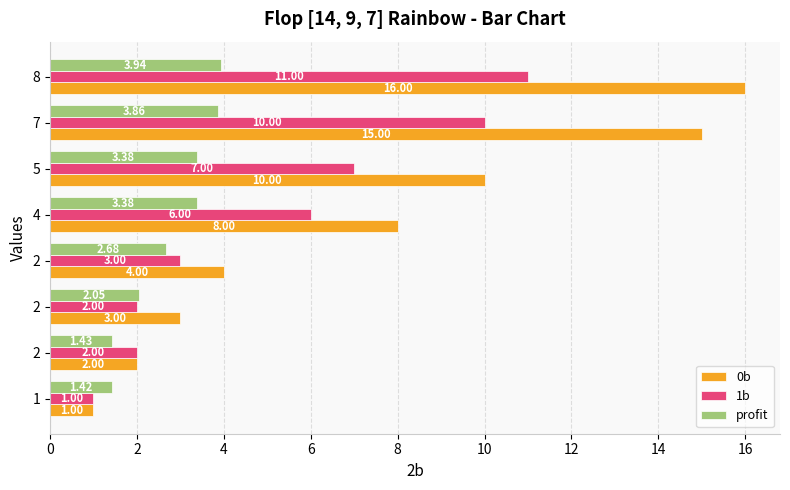

At how many categories does at least one series exceed 8?

3